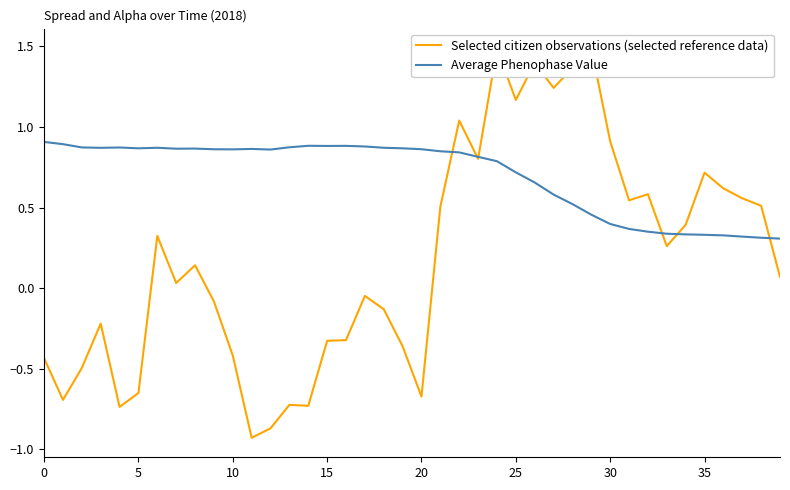

Which series has the largest total across all categories?

Average Phenophase Value